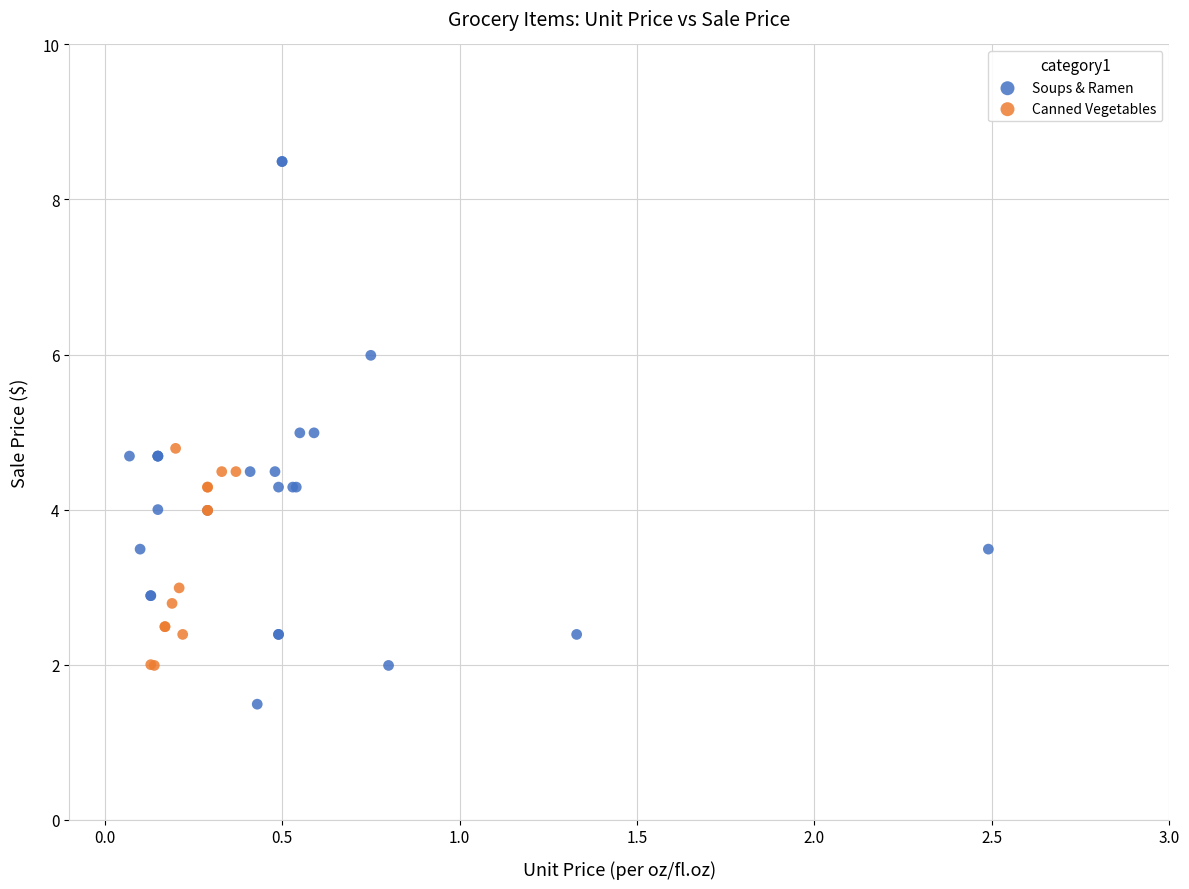

Which series reaches the minimum Y coordinate?

Soups & Ramen